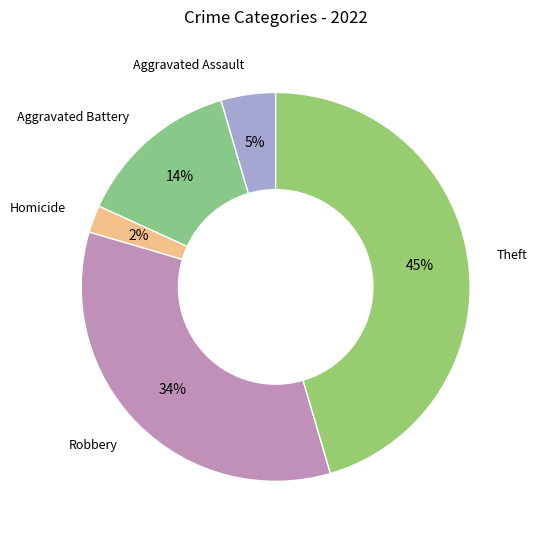

What is the largest slice in the pie chart?

Theft